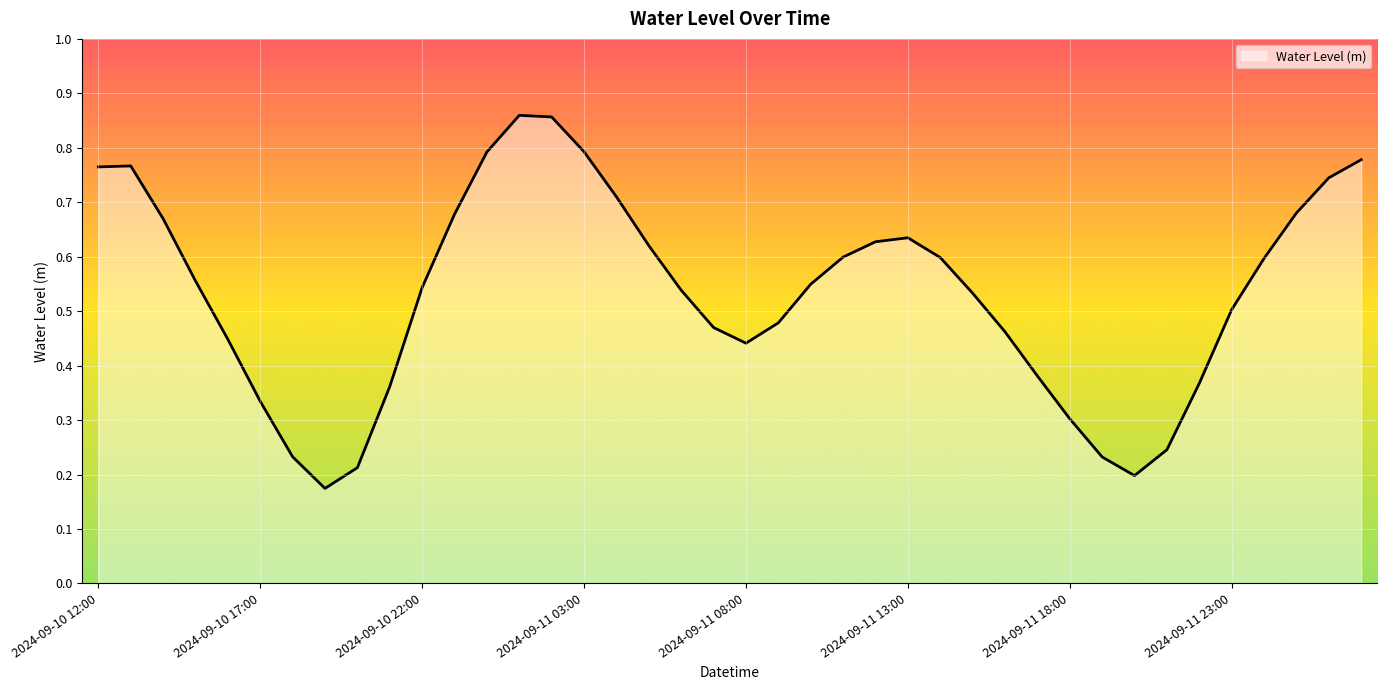

True or false: the data has more than 0 interior local peaks.

True